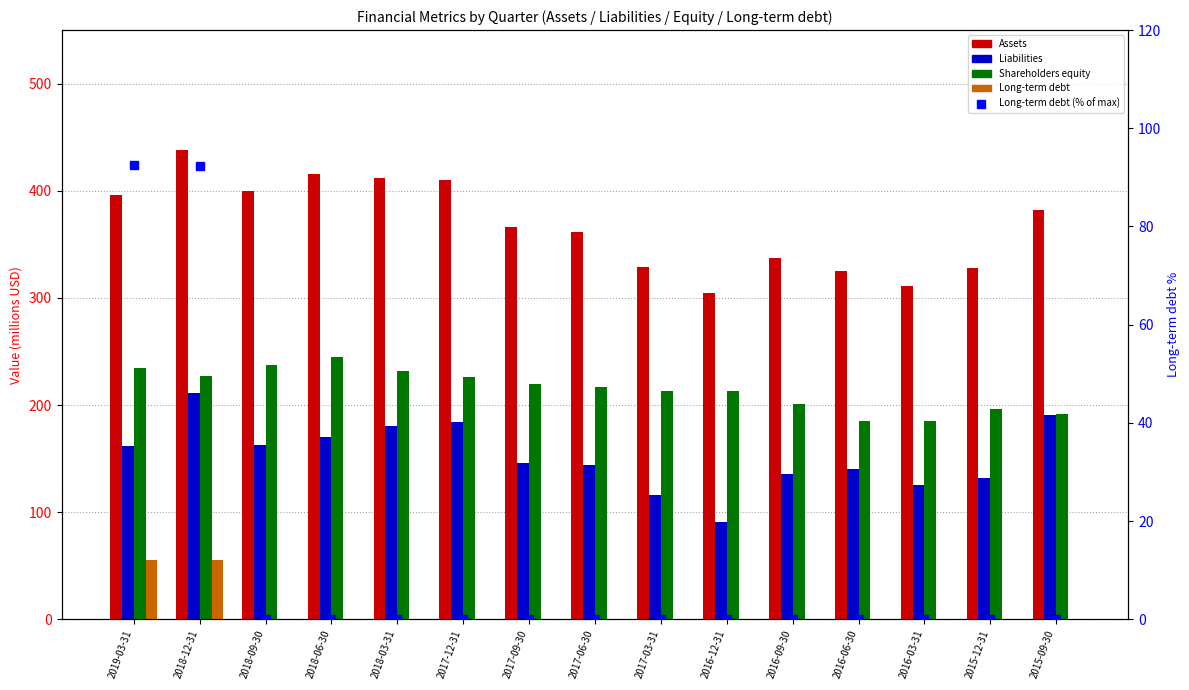

Reading left to right, extract all data points from this chart.

Assets: 2019-03-31=396.5	2018-12-31=438.4	2018-09-30=399.5	2018-06-30=415.4	2018-03-31=412.0	2017-12-31=409.7	2017-09-30=365.9	2017-06-30=361.3	2017-03-31=328.6	2016-12-31=304.7	2016-09-30=337.2	2016-06-30=325.6	2016-03-31=311.0	2015-12-31=328.3	2015-09-30=382.5
Liabilities: 2019-03-31=161.5	2018-12-31=211.0	2018-09-30=162.4	2018-06-30=170.5	2018-03-31=180.3	2017-12-31=184.0	2017-09-30=146.2	2017-06-30=144.4	2017-03-31=116.0	2016-12-31=91.3	2016-09-30=136.0	2016-06-30=140.0	2016-03-31=125.8	2015-12-31=131.8	2015-09-30=191.0
Shareholders equity: 2019-03-31=234.9	2018-12-31=227.4	2018-09-30=237.1	2018-06-30=245.0	2018-03-31=231.7	2017-12-31=225.7	2017-09-30=219.7	2017-06-30=217.0	2017-03-31=212.7	2016-12-31=213.4	2016-09-30=201.2	2016-06-30=185.5	2016-03-31=185.2	2015-12-31=196.5	2015-09-30=191.4
Long-term debt: 2019-03-31=55.5	2018-12-31=55.4	2018-09-30=0.0	2018-06-30=0.0	2018-03-31=0.0	2017-12-31=0.0	2017-09-30=0.0	2017-06-30=0.0	2017-03-31=0.0	2016-12-31=0.0	2016-09-30=0.0	2016-06-30=0.0	2016-03-31=0.0	2015-12-31=0.0	2015-09-30=0.0
Long-term debt (% of max): 2019-03-31=92.6	2018-12-31=92.4	2018-09-30=0.0	2018-06-30=0.0	2018-03-31=0.0	2017-12-31=0.0	2017-09-30=0.0	2017-06-30=0.0	2017-03-31=0.0	2016-12-31=0.0	2016-09-30=0.0	2016-06-30=0.0	2016-03-31=0.0	2015-12-31=0.0	2015-09-30=0.0